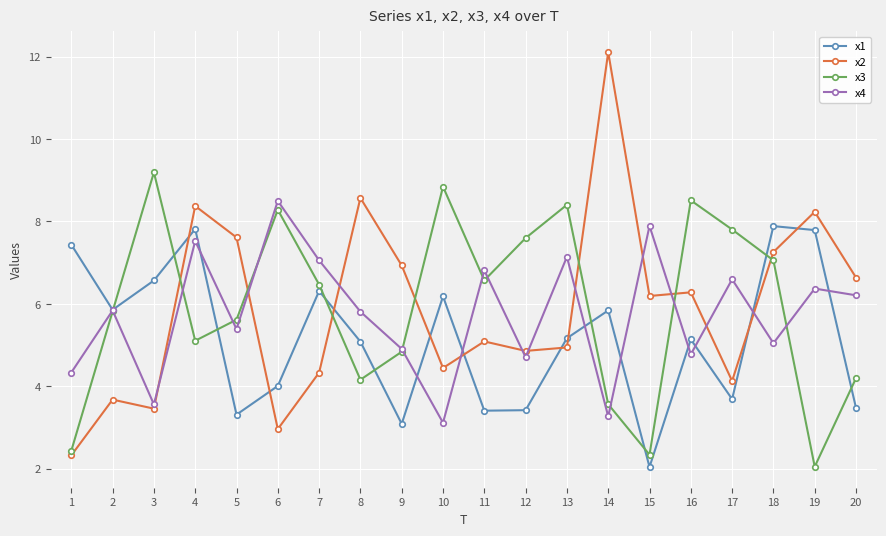

What is the difference between the second highest and minimum values in the x2 series?

6.2